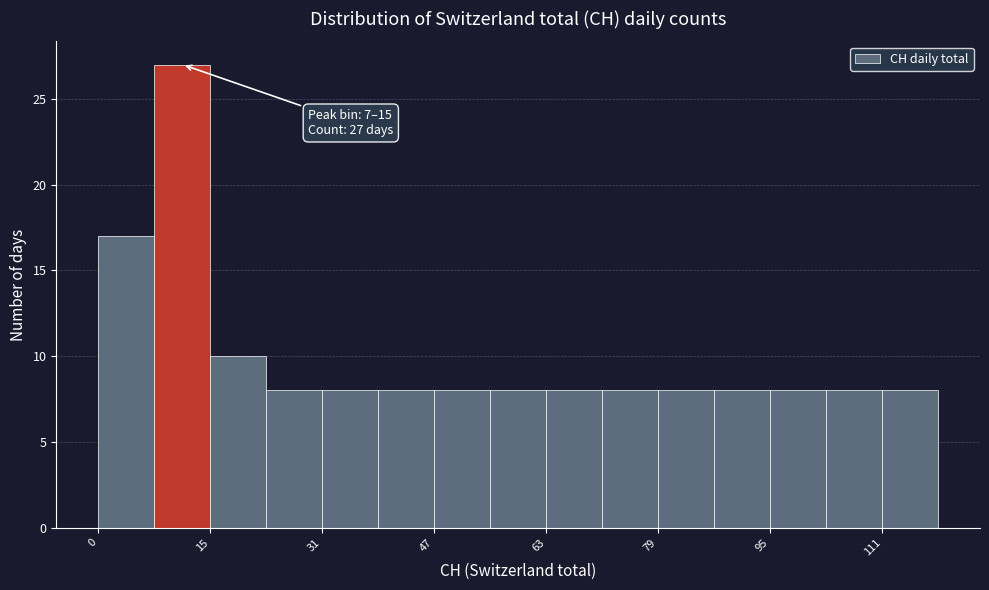

Read against the x-axis, roughly where is the centre of the tallest bar?

12